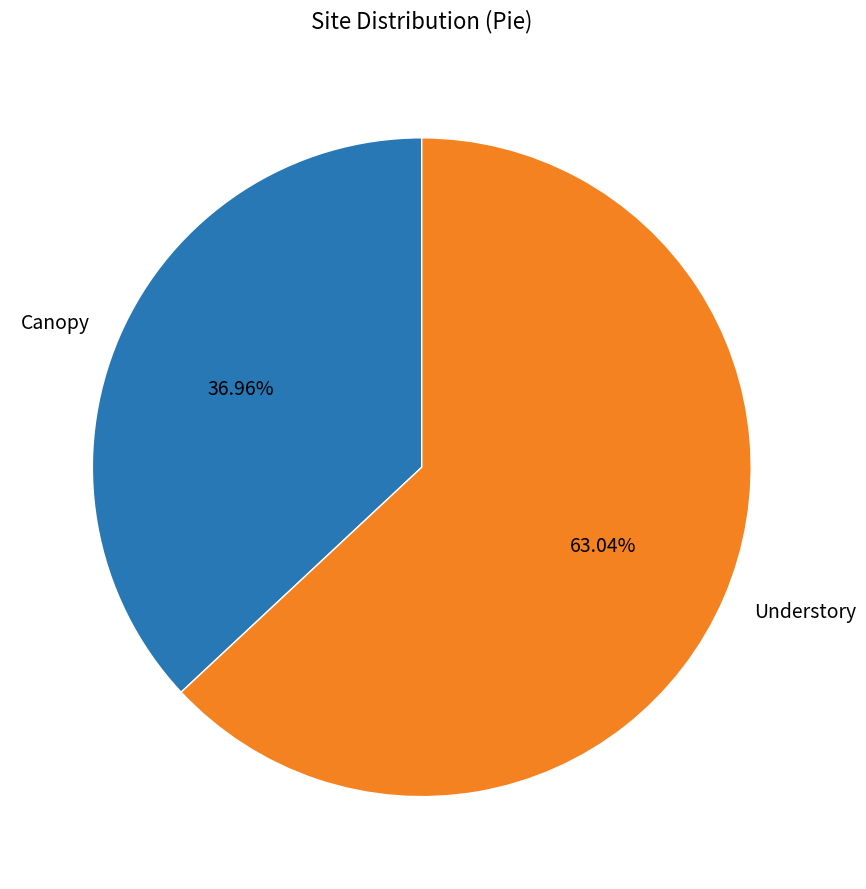

How much of the chart is everything except Canopy?

63.0%